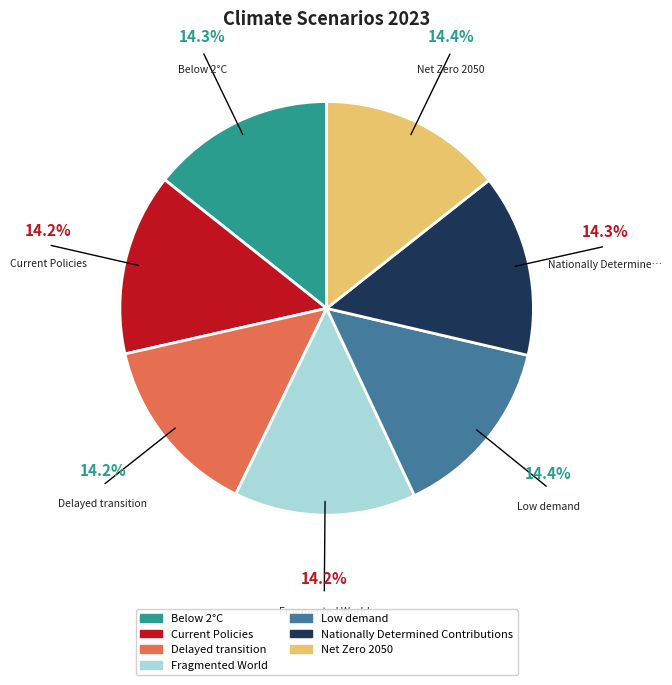

Do Nationally Determined Contributions and Below 2°C together represent more than half of the pie?

No